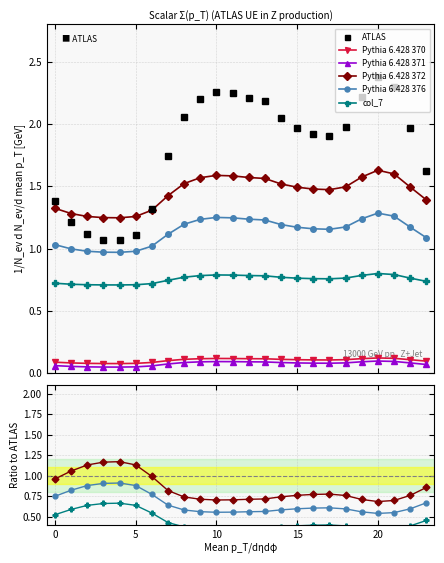

In Pythia 6.428 372, how many points are lower than both neighbors (excluding endpoints)?

2